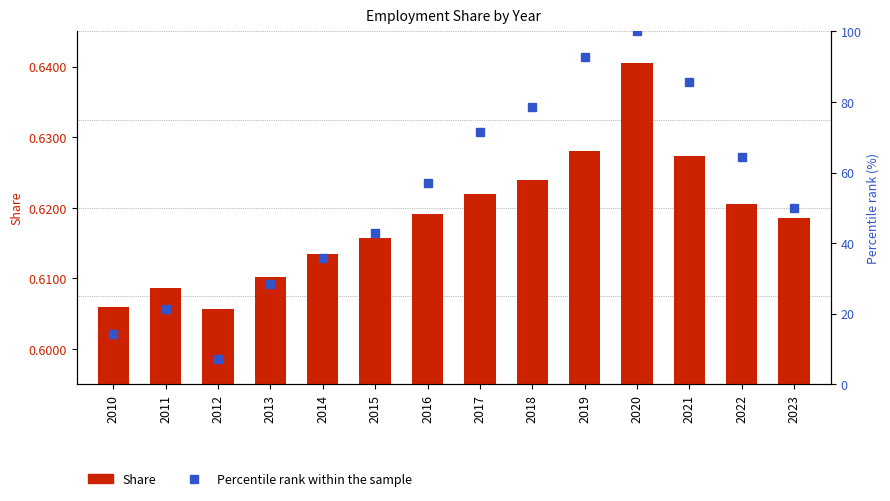

What is the minimum value shown in the chart?

0.6